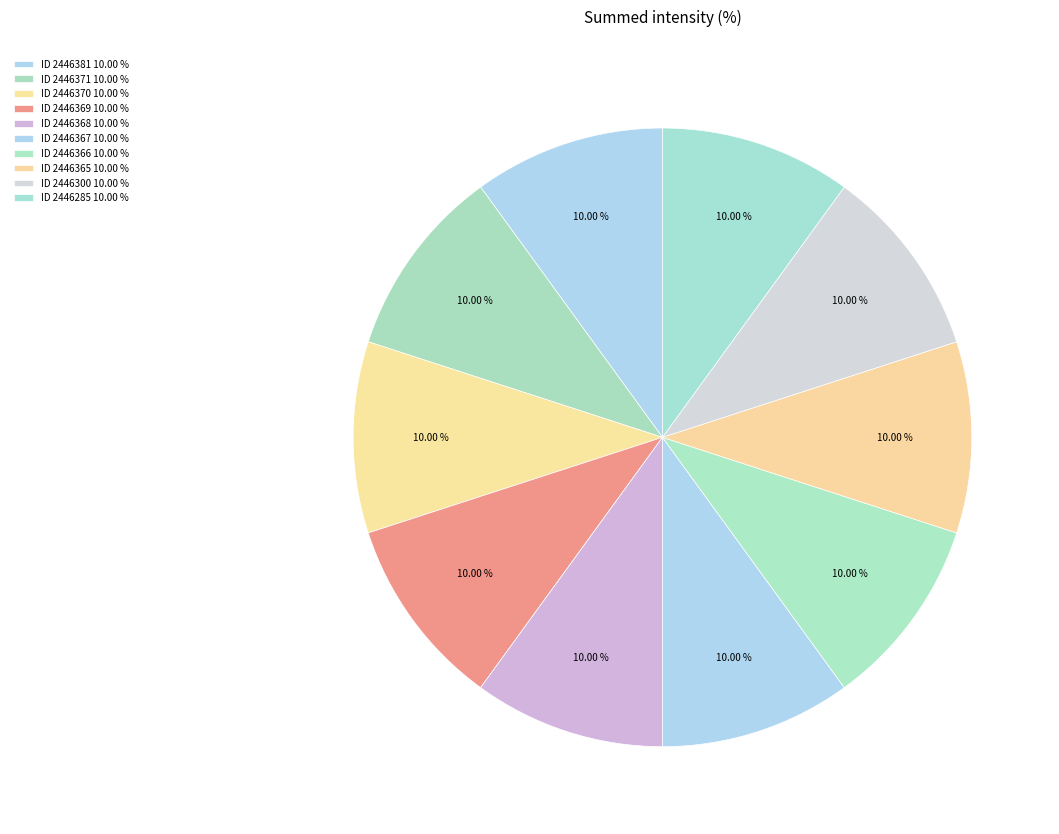

How many slices are in this pie chart?

10